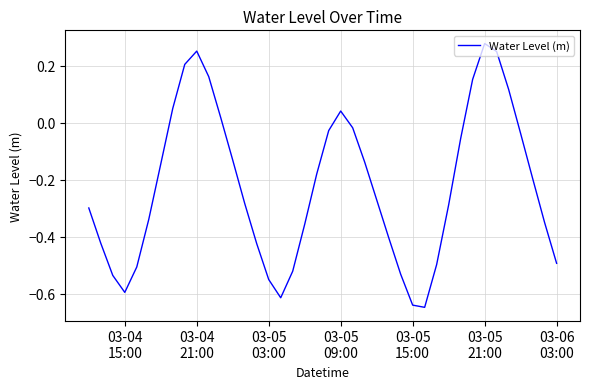

What is the difference between the maximum and minimum values?

0.9